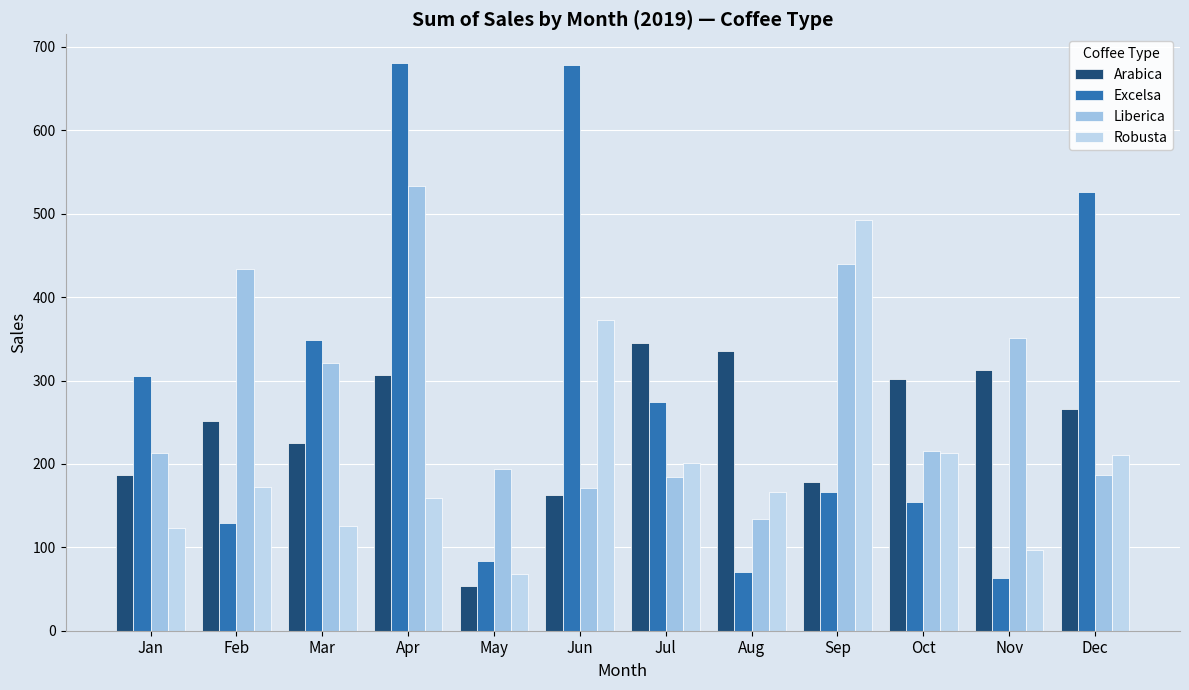

What is the value of the Liberica bar at the 11th from the left?

350.9